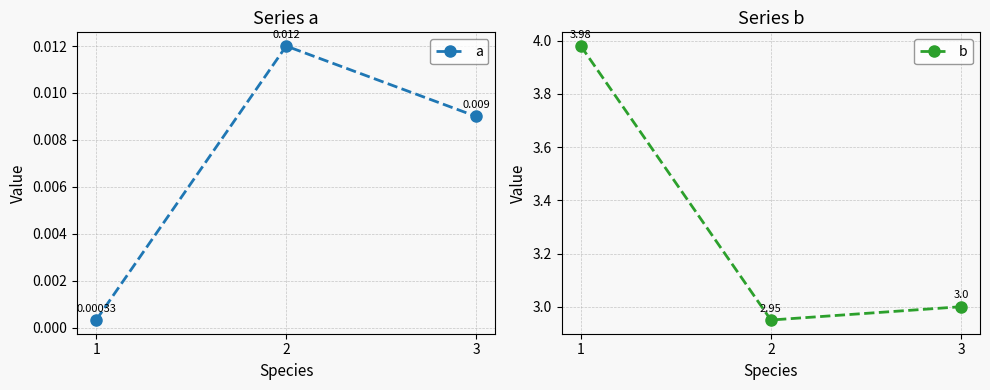

Which series has the widest spread of values?

b